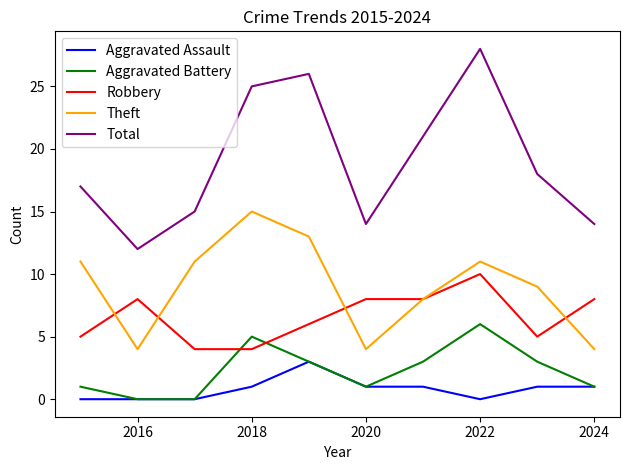

What is the greatest value displayed?

28